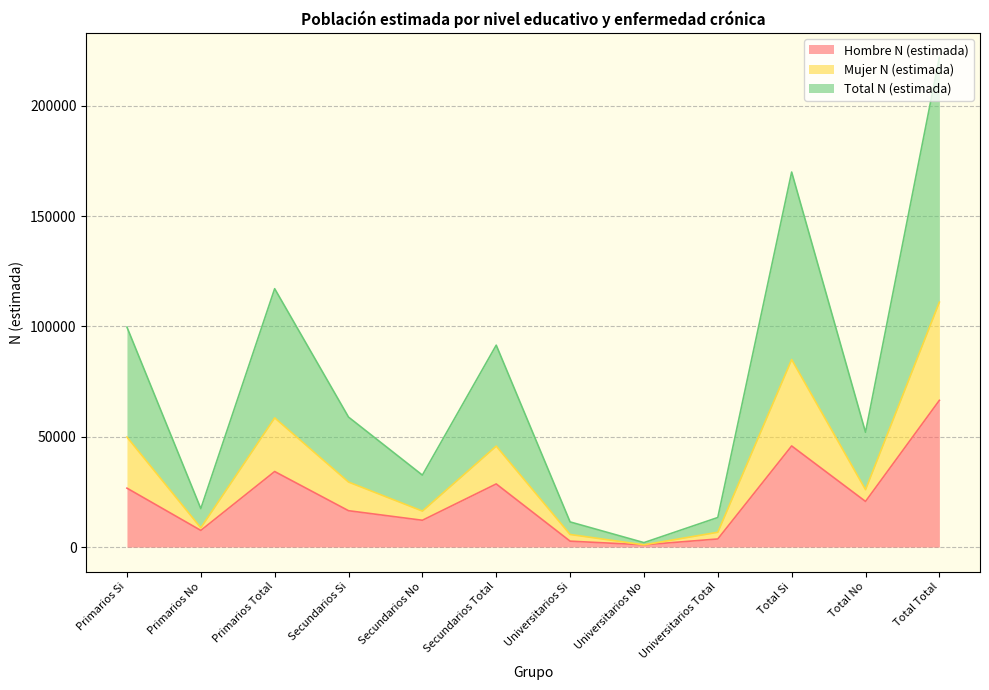

Is the value of Hombre N (estimada) at Total No greater than the value of Total N (estimada) at Universitarios Si?

Yes